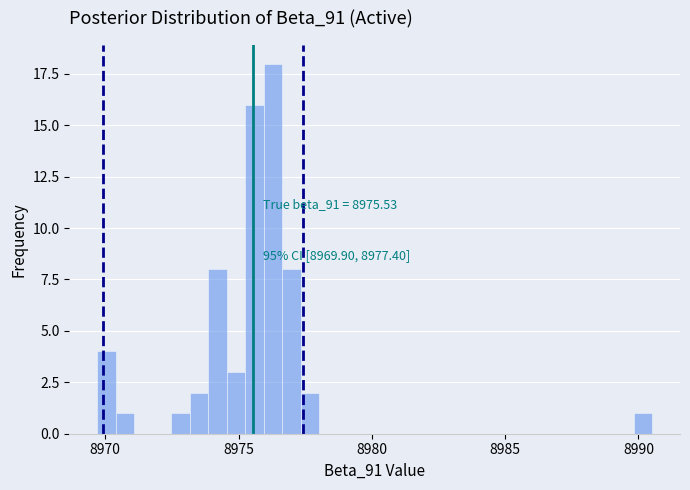

Read against the x-axis, roughly where is the centre of the tallest bar?

8976.5